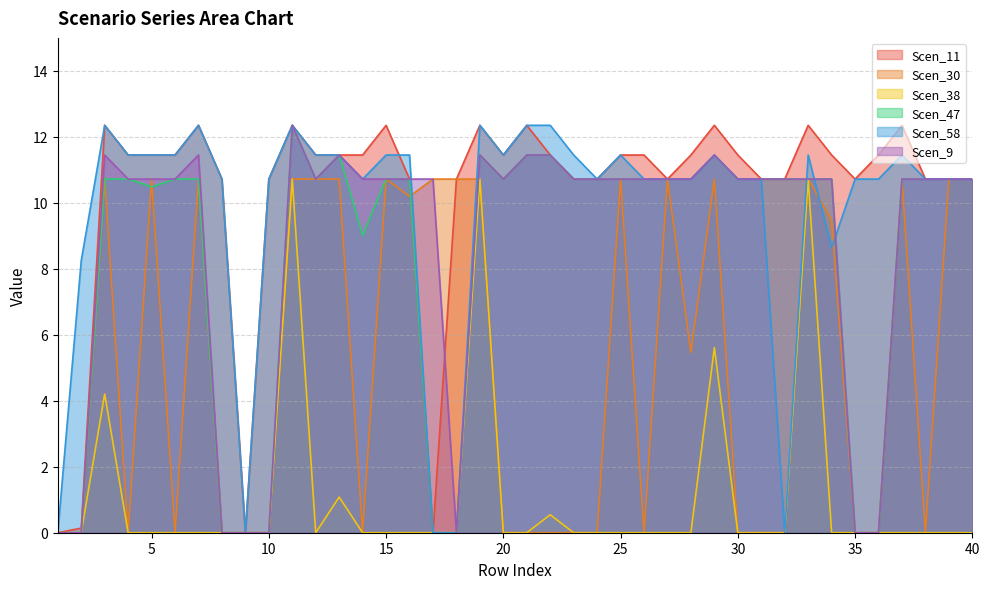

Reading left to right, extract all data points from this chart.

Scen_11: 0.0	0.1	12.3	11.4	11.4	11.4	12.3	10.7	0.0	10.7	12.3	11.4	11.4	11.4	12.3	10.7	0.0	10.7	12.3	11.4	12.3	11.4	10.7	10.7	11.4	11.4	10.7	11.4	12.3	11.4	10.7	10.7	12.3	11.4	10.7	11.4	12.3	10.7	10.7	10.7
Scen_30: 0.0	0.0	10.7	0.0	10.7	0.0	10.7	0.0	0.0	0.0	10.7	10.7	10.7	0.0	10.7	10.2	10.7	10.7	10.7	0.0	0.0	0.0	0.0	0.0	10.7	0.0	10.7	5.5	10.7	0.0	0.0	0.0	10.7	9.5	0.0	0.0	10.7	0.0	10.7	10.7
Scen_38: 0.0	0.0	4.2	0.0	0.0	0.0	0.0	0.0	0.0	0.0	10.7	0.0	1.1	0.0	0.0	0.0	0.0	0.0	10.7	0.0	0.0	0.5	0.0	0.0	0.0	0.0	0.0	0.0	5.6	0.0	0.0	0.0	10.7	0.0	0.0	0.0	0.0	0.0	0.0	0.0
Scen_47: 0.0	0.0	10.7	10.7	10.5	10.7	10.7	0.0	0.0	0.0	12.3	10.7	11.4	9.0	10.7	10.7	0.0	0.0	11.4	10.7	11.4	11.4	10.7	10.7	10.7	10.7	10.7	10.7	11.4	10.7	10.7	10.7	10.7	10.7	0.0	0.0	10.7	10.7	10.7	10.7
Scen_58: 0.0	8.2	12.3	11.4	11.4	11.4	12.3	10.7	0.0	10.7	12.3	11.4	11.4	10.7	11.4	11.4	0.0	0.0	12.3	11.4	12.3	12.3	11.4	10.7	11.4	10.7	10.7	10.7	11.4	10.7	10.7	0.0	11.4	8.6	10.7	10.7	11.4	10.7	10.7	10.7
Scen_9: 0.0	0.0	11.4	10.7	10.7	10.7	11.4	0.0	0.0	0.0	12.3	10.7	11.4	10.7	10.7	10.7	10.7	0.0	11.4	10.7	11.4	11.4	10.7	10.7	10.7	10.7	10.7	10.7	11.4	10.7	10.7	10.7	10.7	10.7	0.0	0.0	10.7	10.7	10.7	10.7